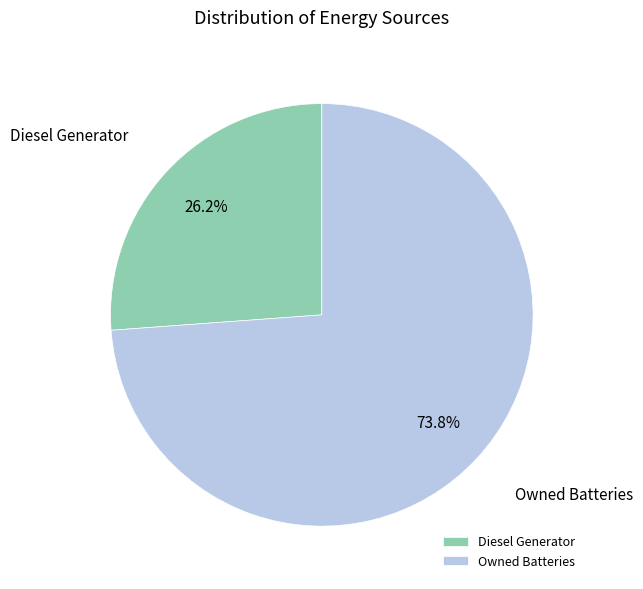

Do Diesel Generator and Owned Batteries together represent more than half of the pie?

Yes